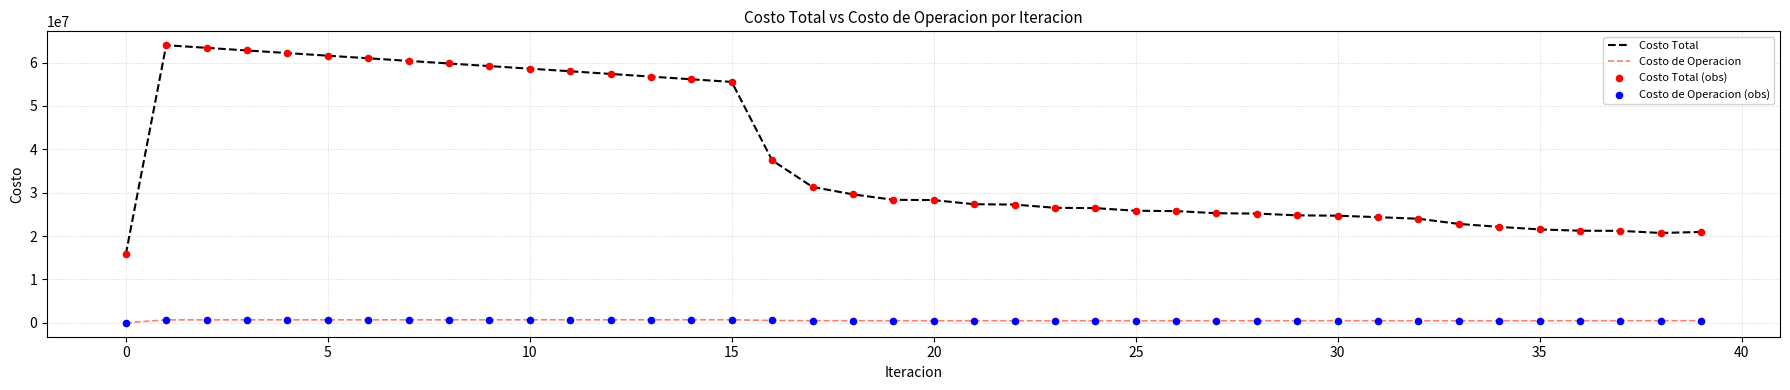

Which series has the largest total across all categories?

Costo Total